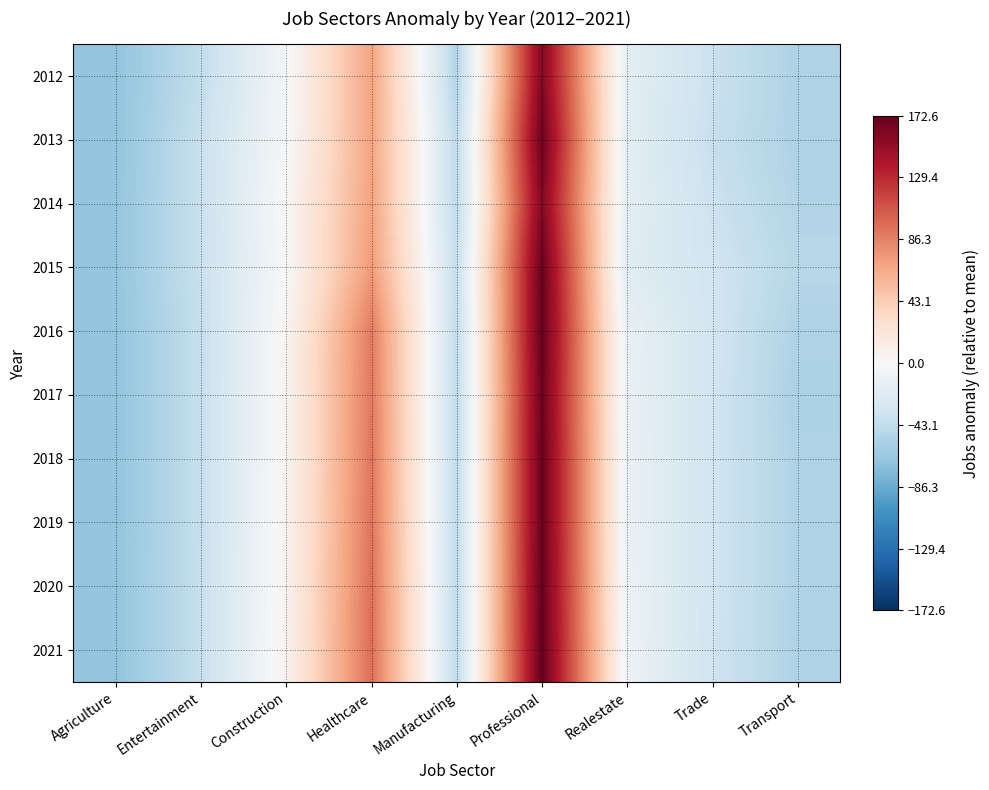

At how many categories does at least one series exceed 84?

2